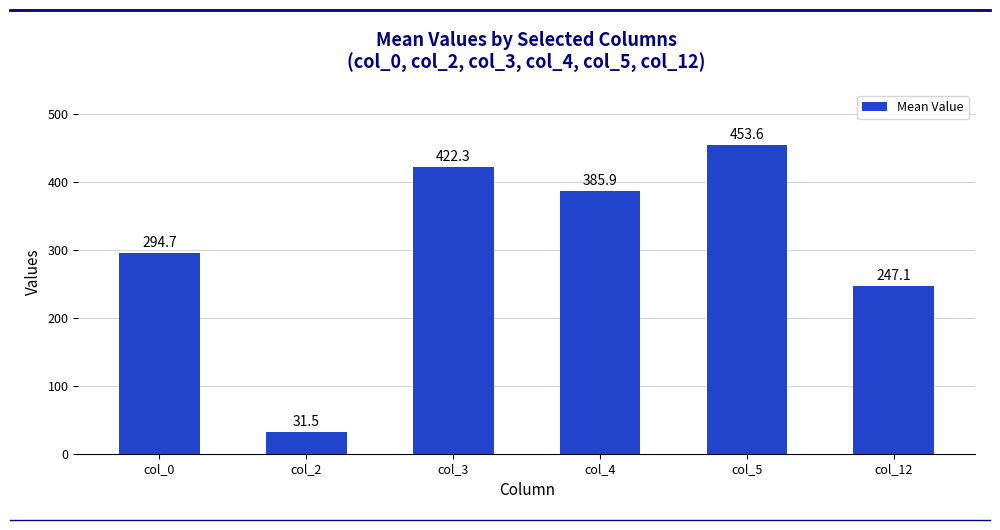

Is it true that the value at col_4 is 385.9?

True